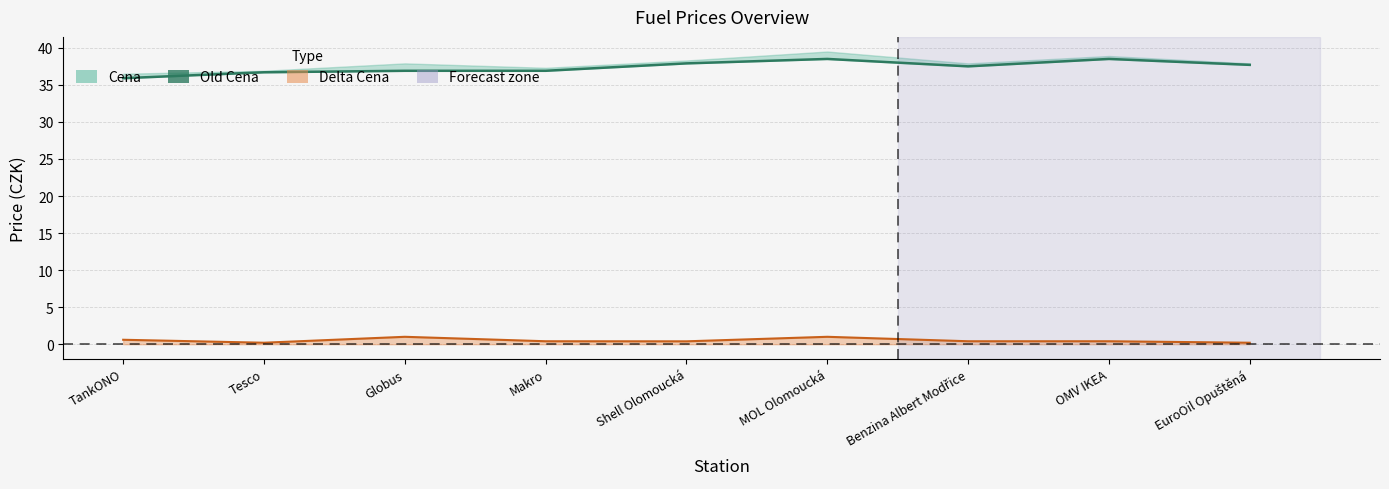

Does the chart display data point markers on the line(s)?

No